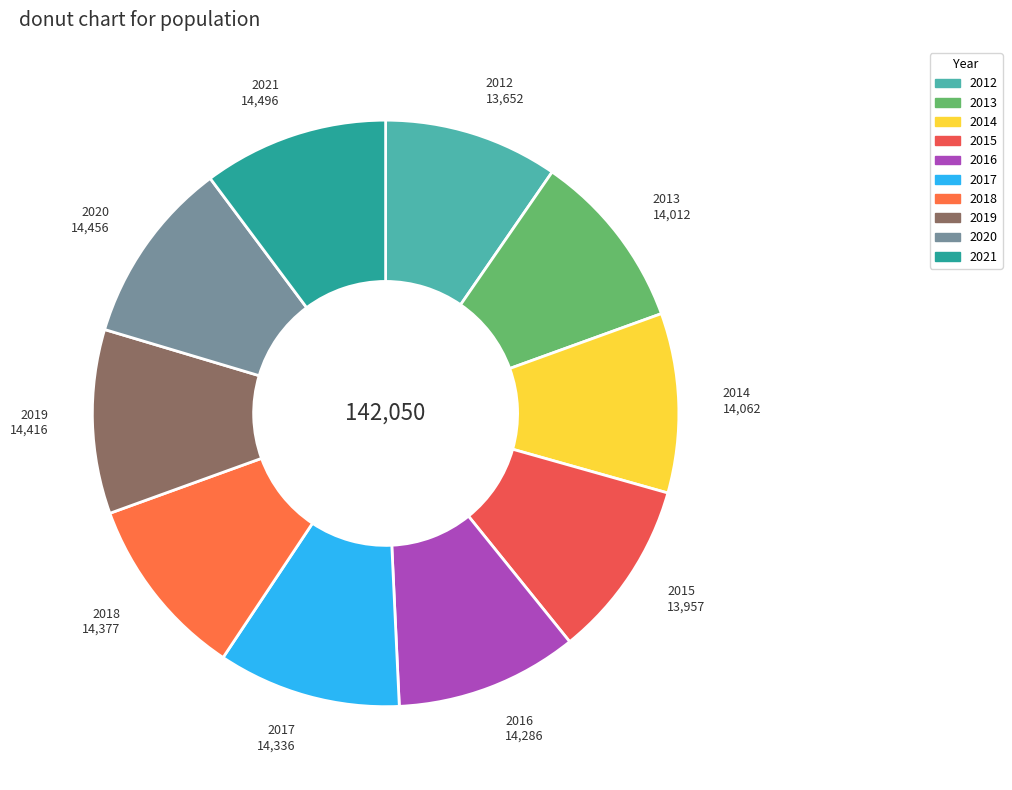

The 2018 slice represents 19% of the pie. True or false?

False